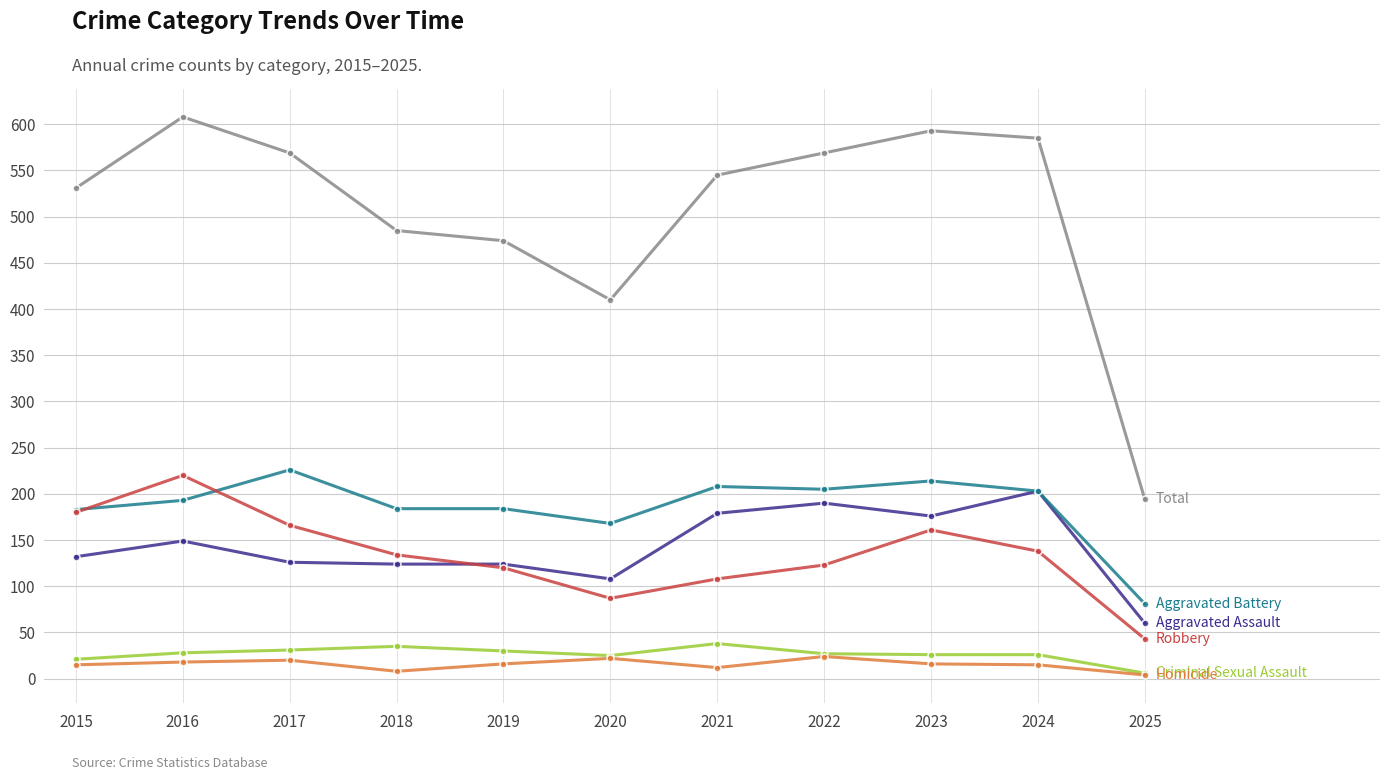

What is the maximum value shown in the chart?

608